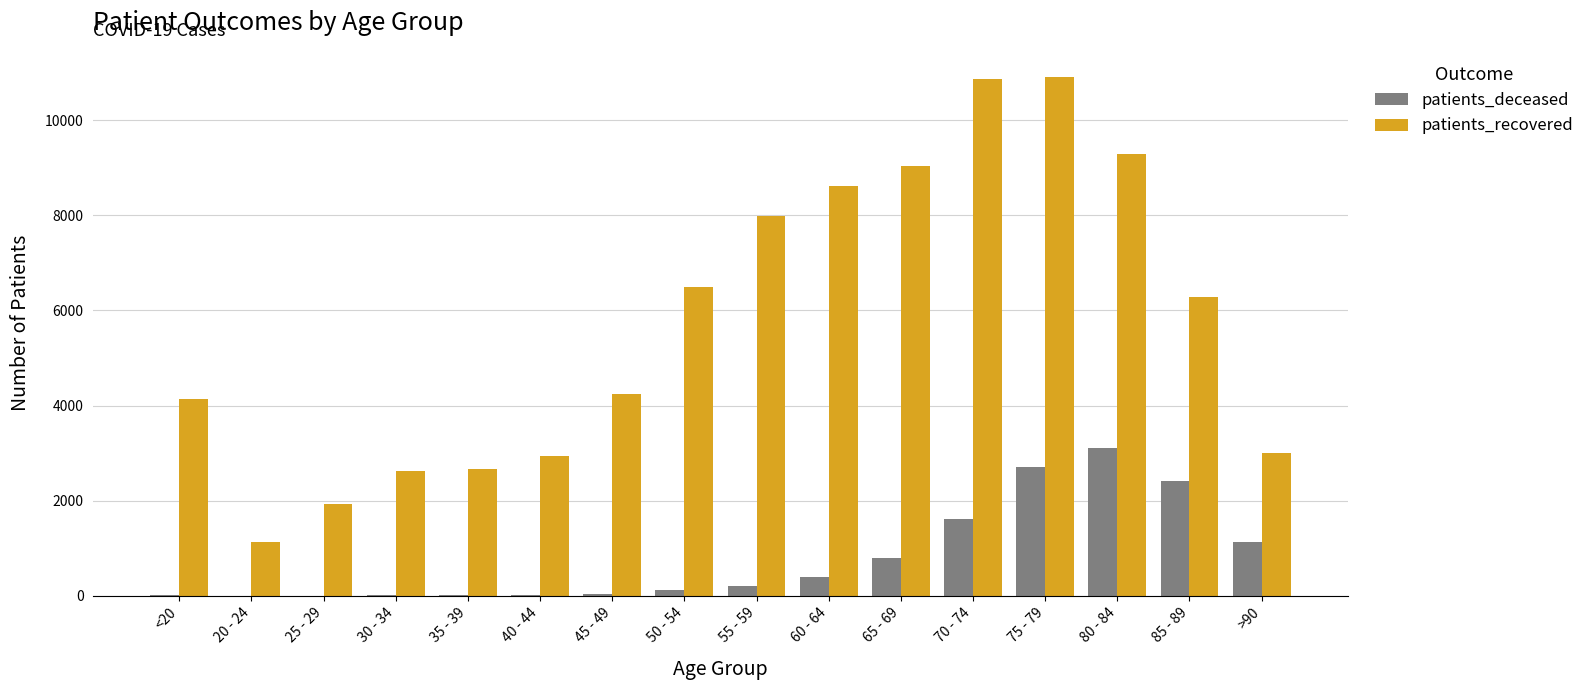

Which series changed the most between 80 - 84 and >90?

patients_recovered